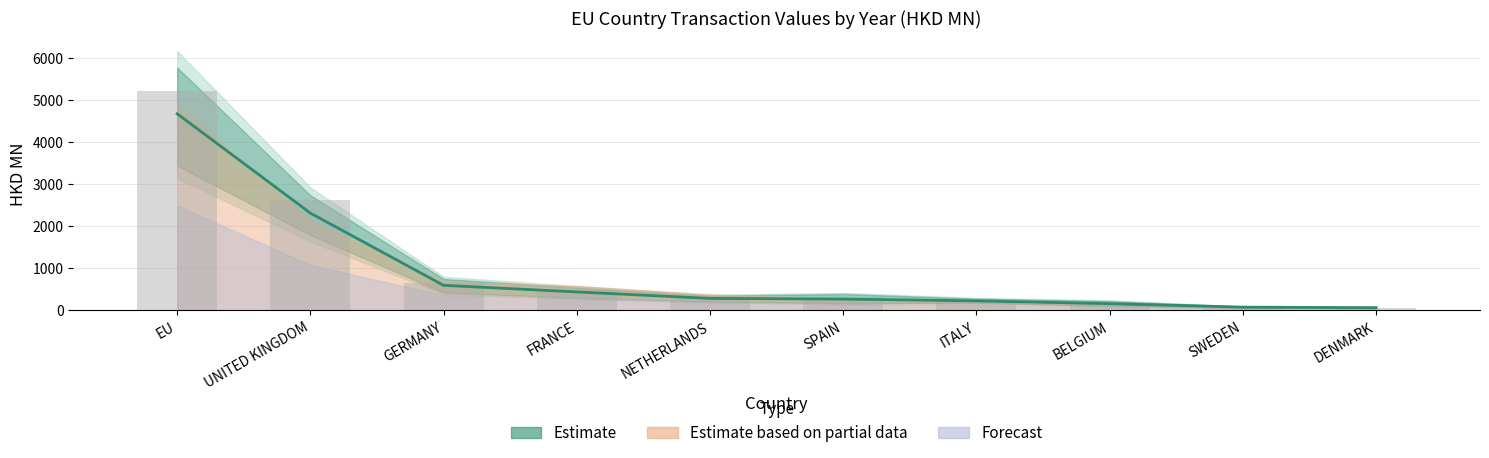

What is the label of the 4th bar from the left?

FRANCE